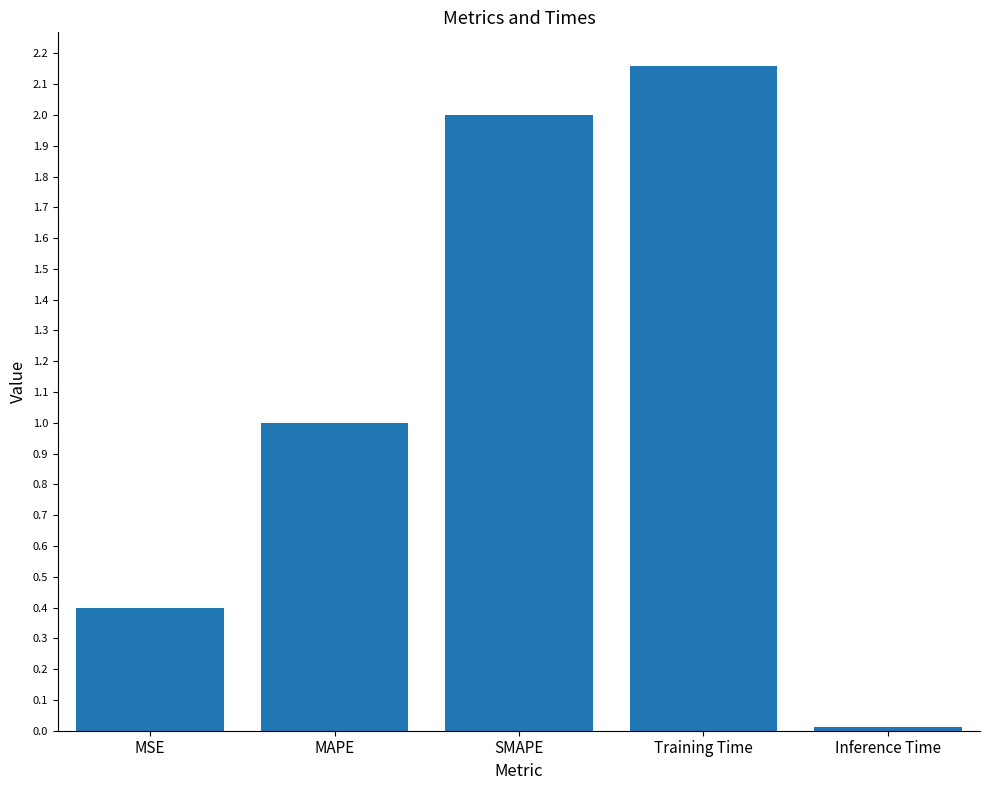

The value at SMAPE is 0.7. True or false?

False